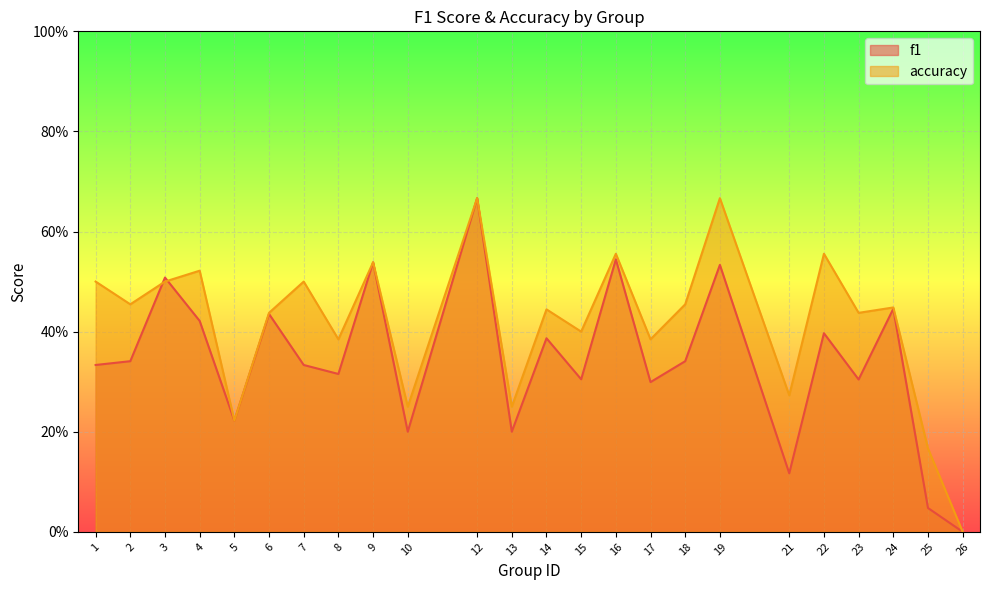

Which series ends up on top after the final intersection of accuracy and f1?

accuracy